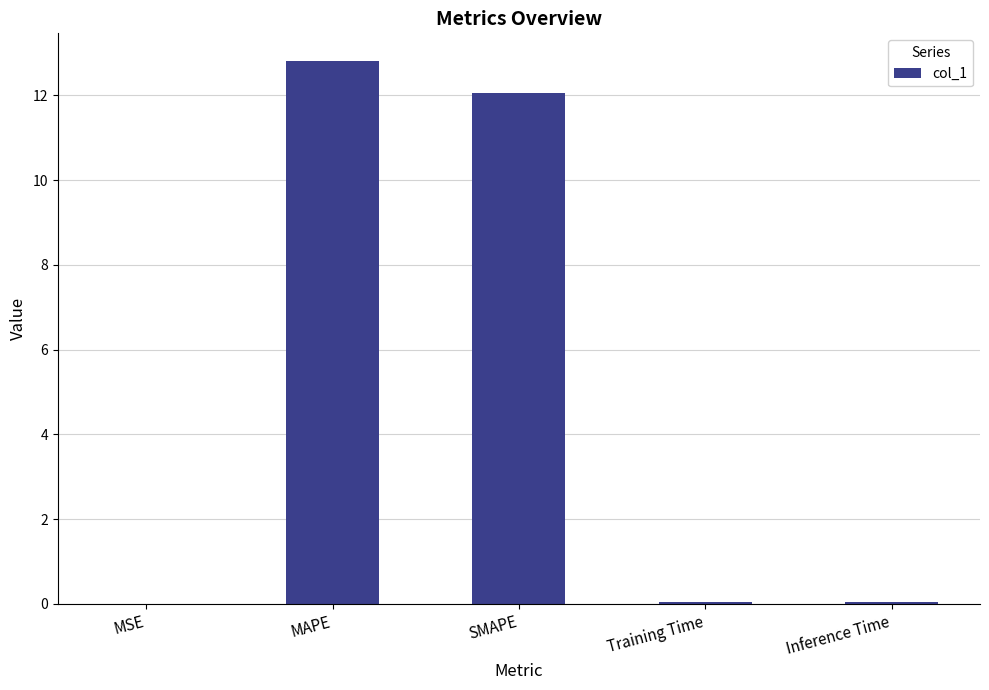

At which category does the chart reach its peak across all series?

MAPE